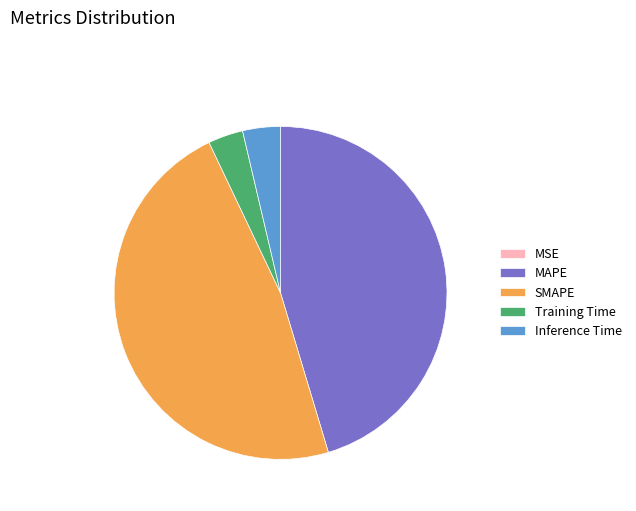

What is the largest slice in the pie chart?

SMAPE